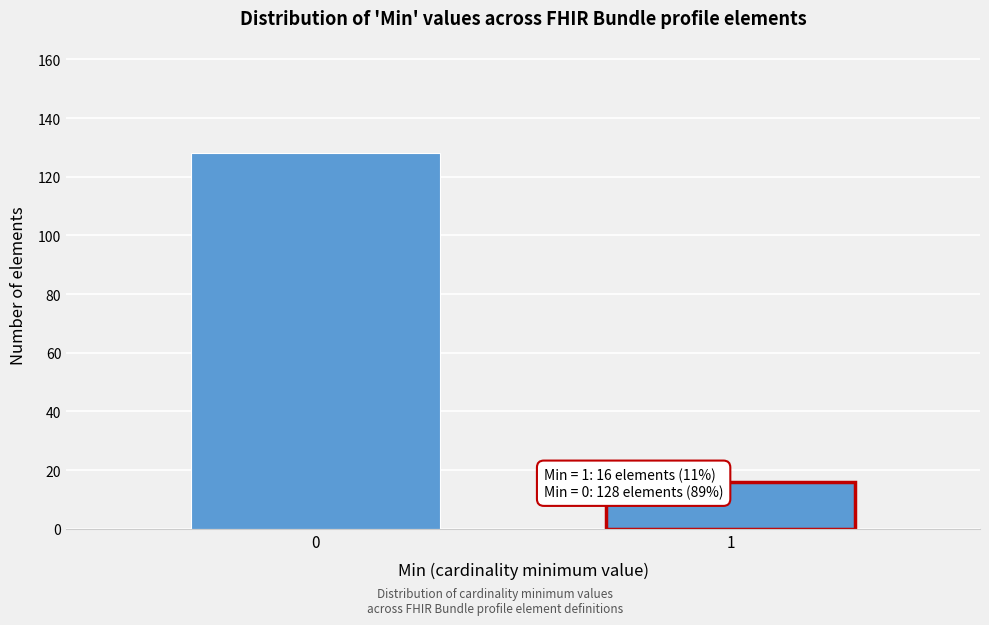

Reading left to right, list all the values displayed in this chart.

128	16